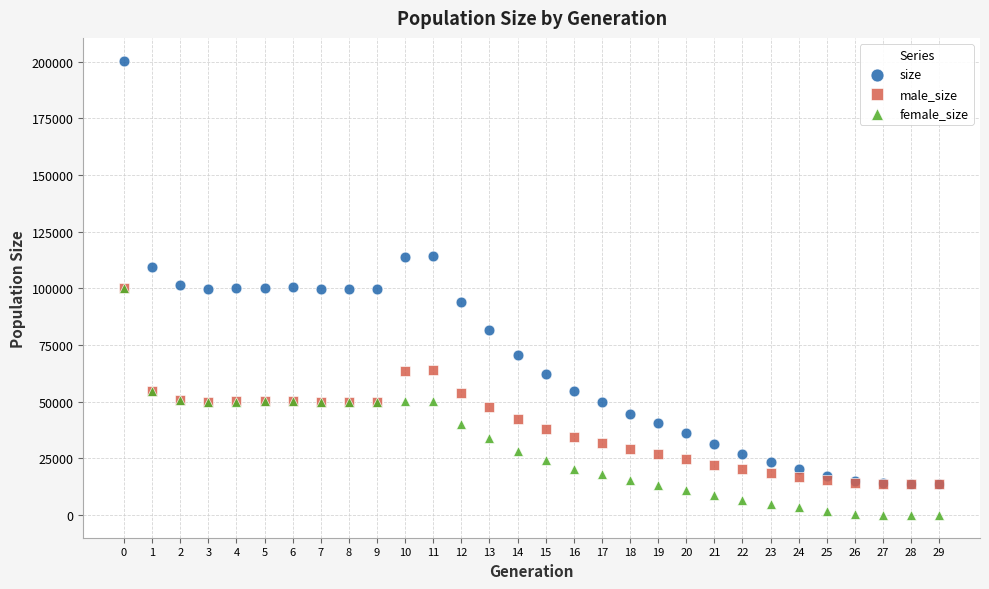

Which series contains the lowest Y value?

female_size